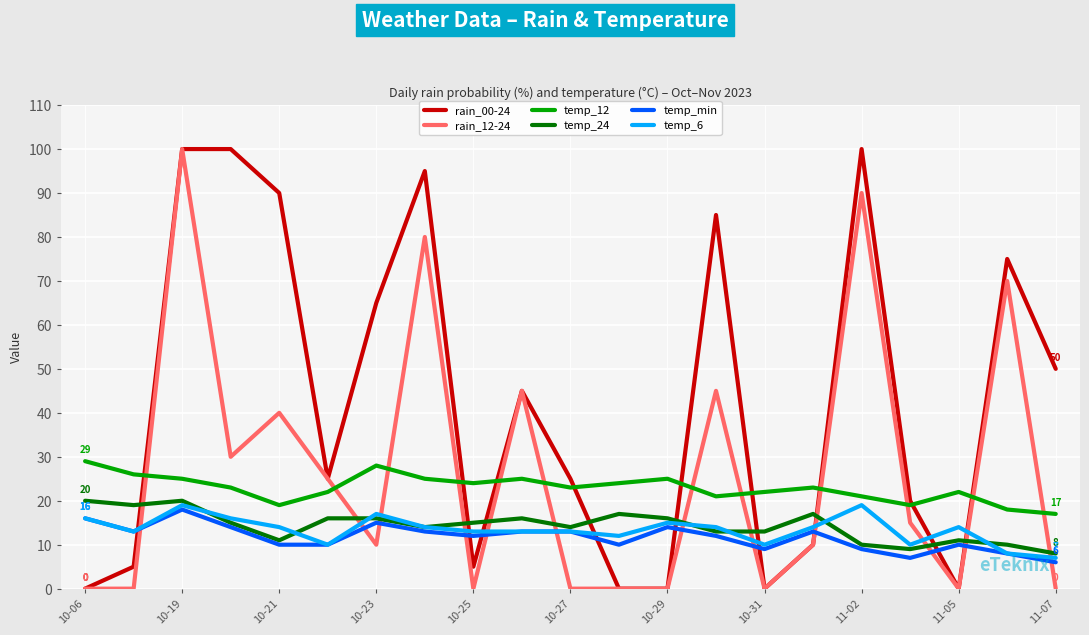

Which series has the largest total across all categories?

rain_00-24